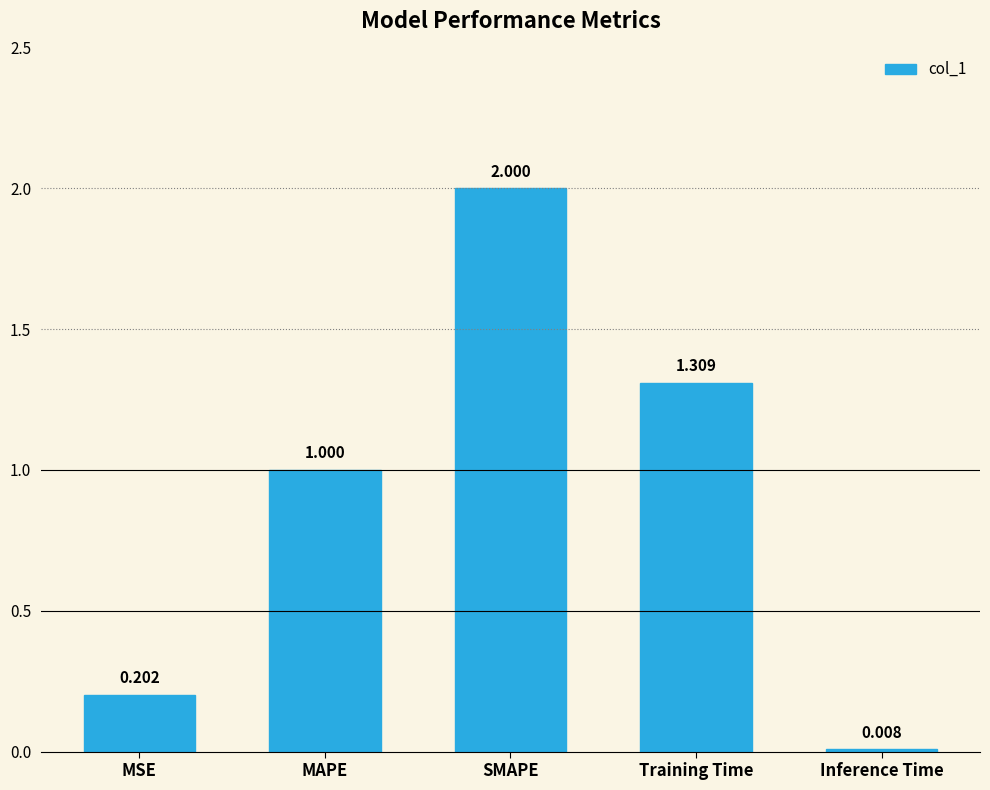

List the labels in order of value, largest first.

SMAPE, Training Time, MAPE, MSE, Inference Time